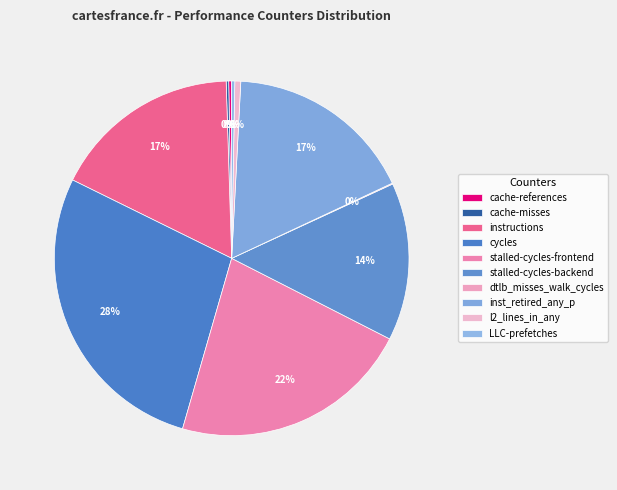

True or false: cycles accounts for 16% of the total.

False